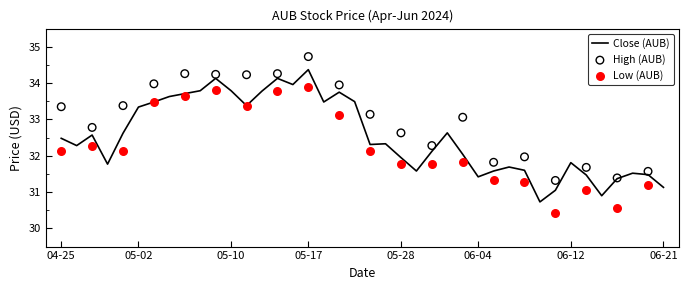

Which series has the largest total across all categories?

High